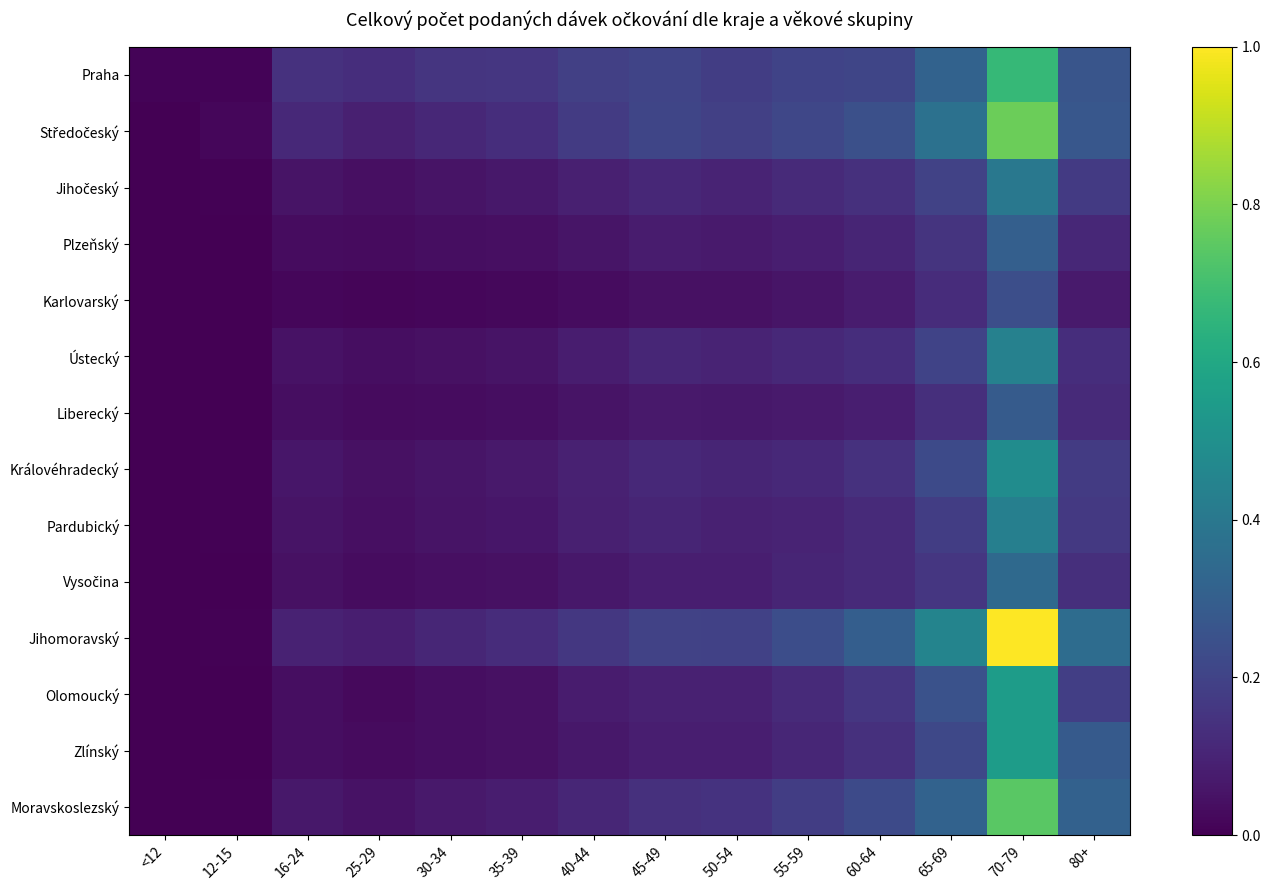

Which series has the largest total across all categories?

Jihomoravský